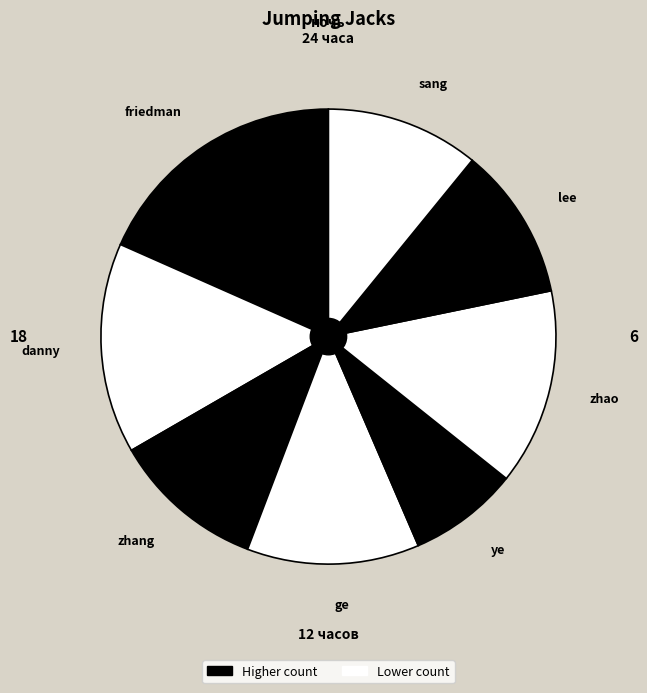

How many segments does this pie chart have?

8